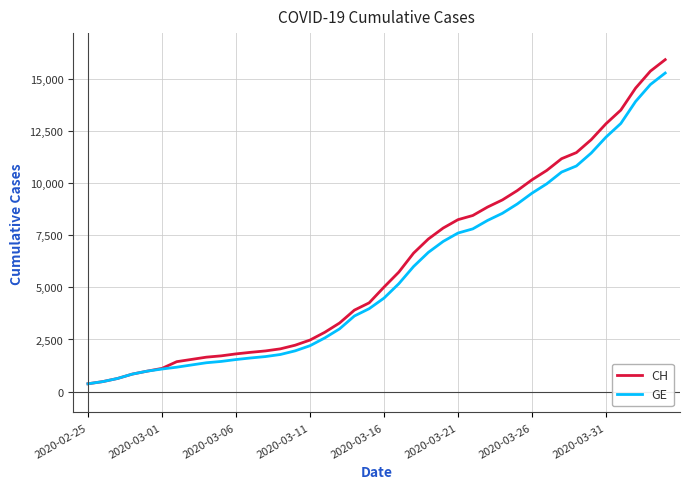

Which series has the widest spread of values?

CH